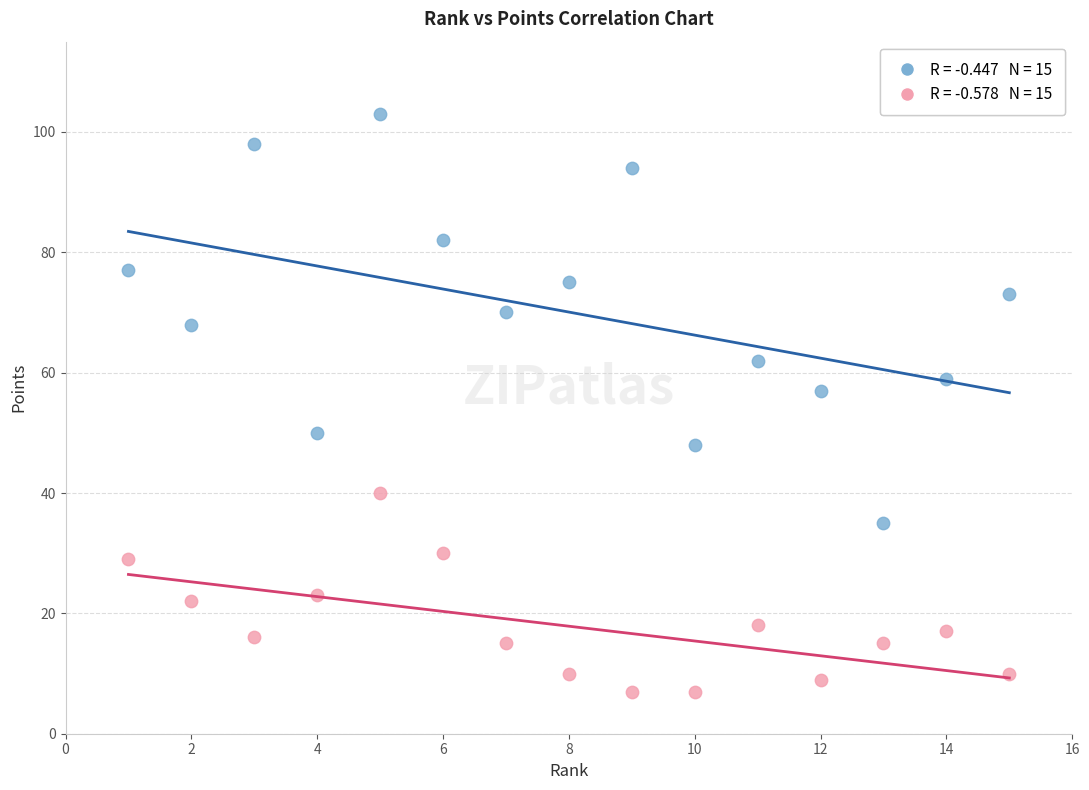

Across all data points, what is the range of Y values (max minus min)?

96